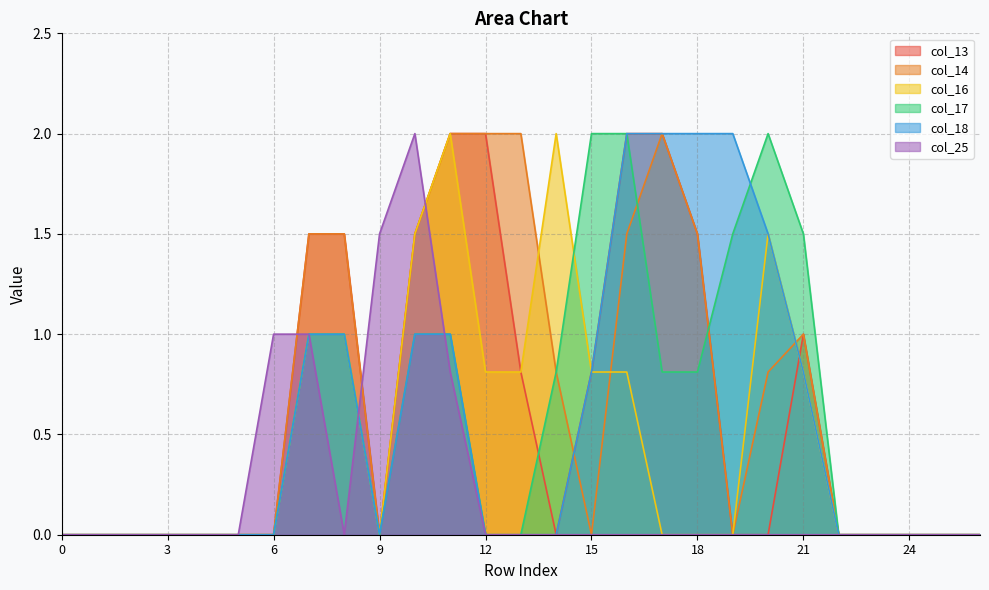

Between 19 and 7, which is larger?

7